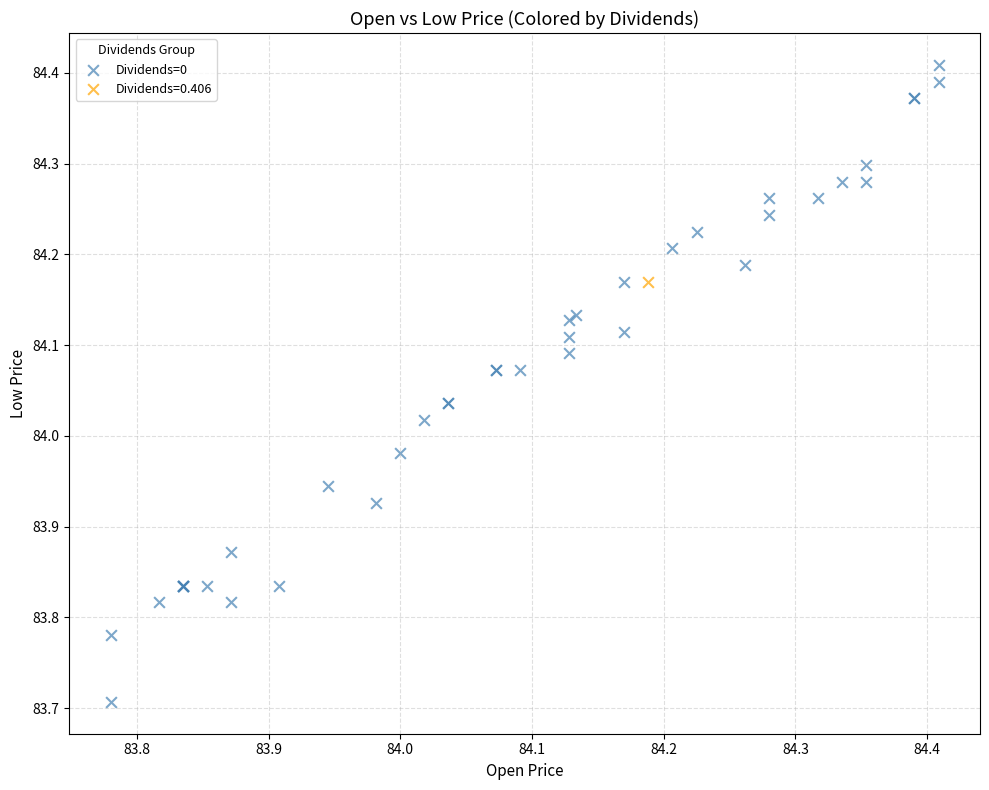

What are all the series names shown in the legend?

Dividends=0, Dividends=0.406